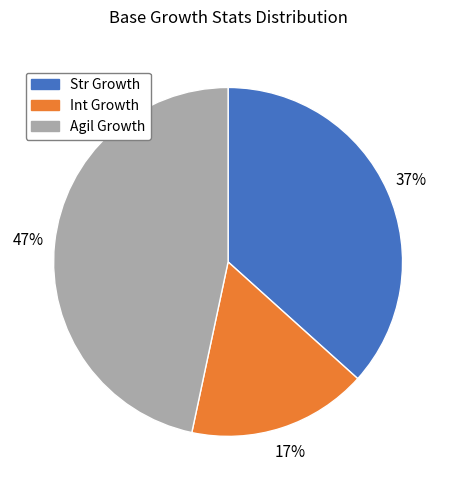

Which slice is the largest?

Agil Growth